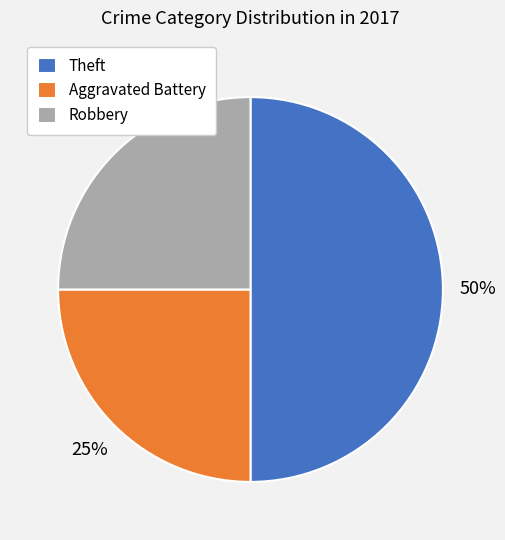

Does Robbery represent more than half of the total?

No